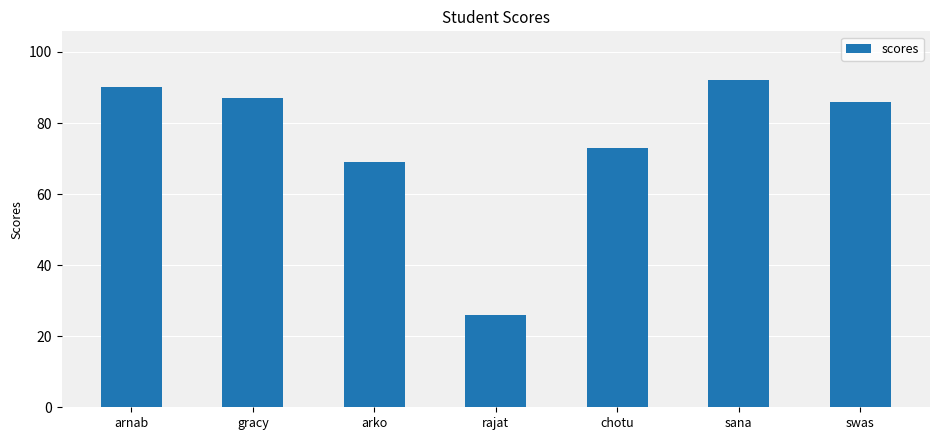

What is the change in value from gracy to arko?

-18